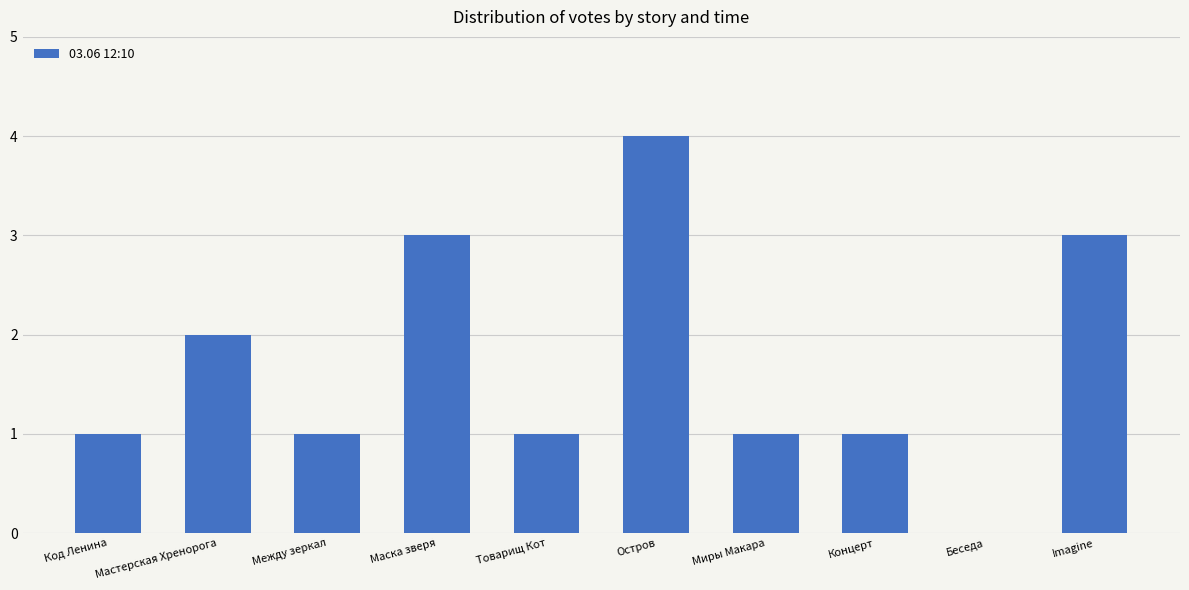

What is the greatest value displayed?

4